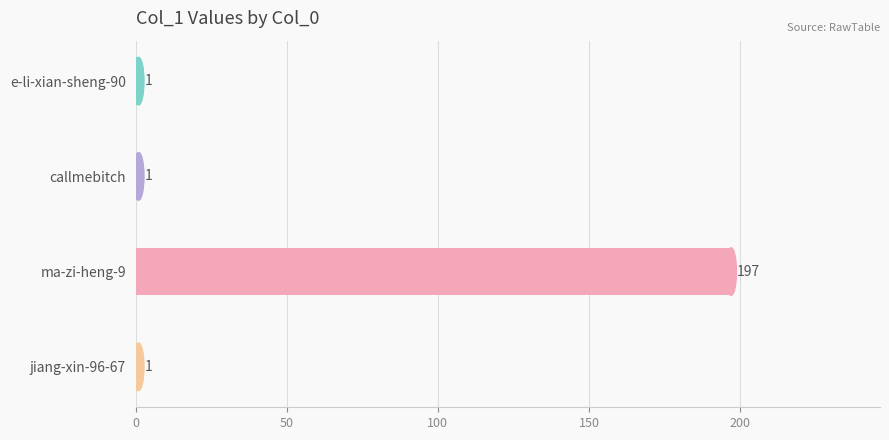

What is the approximate value at ma-zi-heng-9?

197